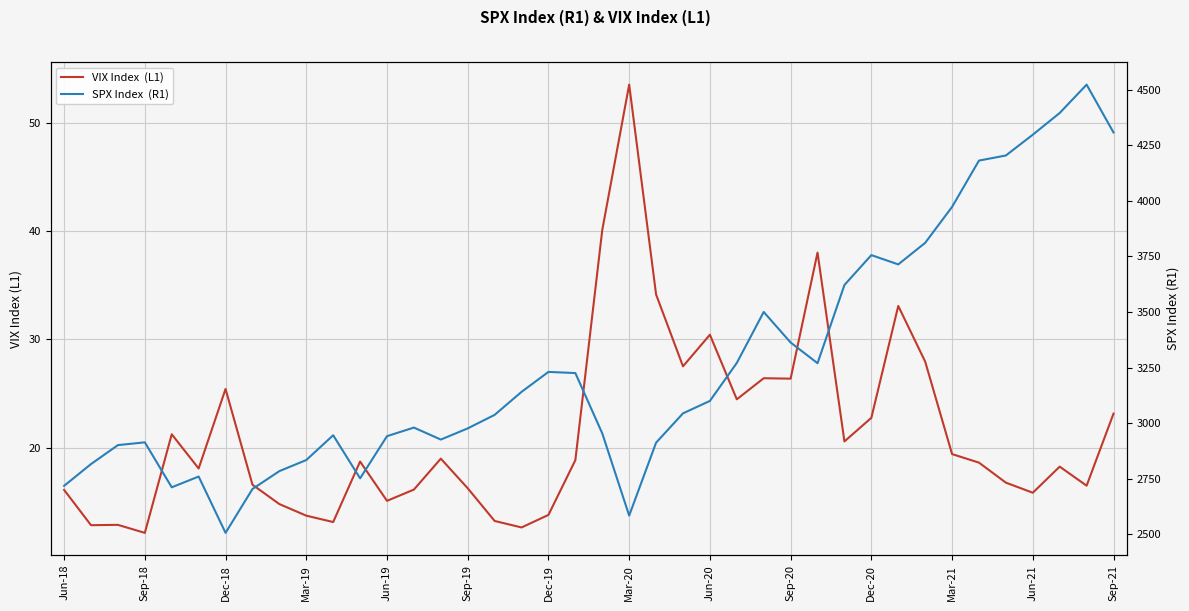

Which series has the largest total across all categories?

SPX Index  (R1)